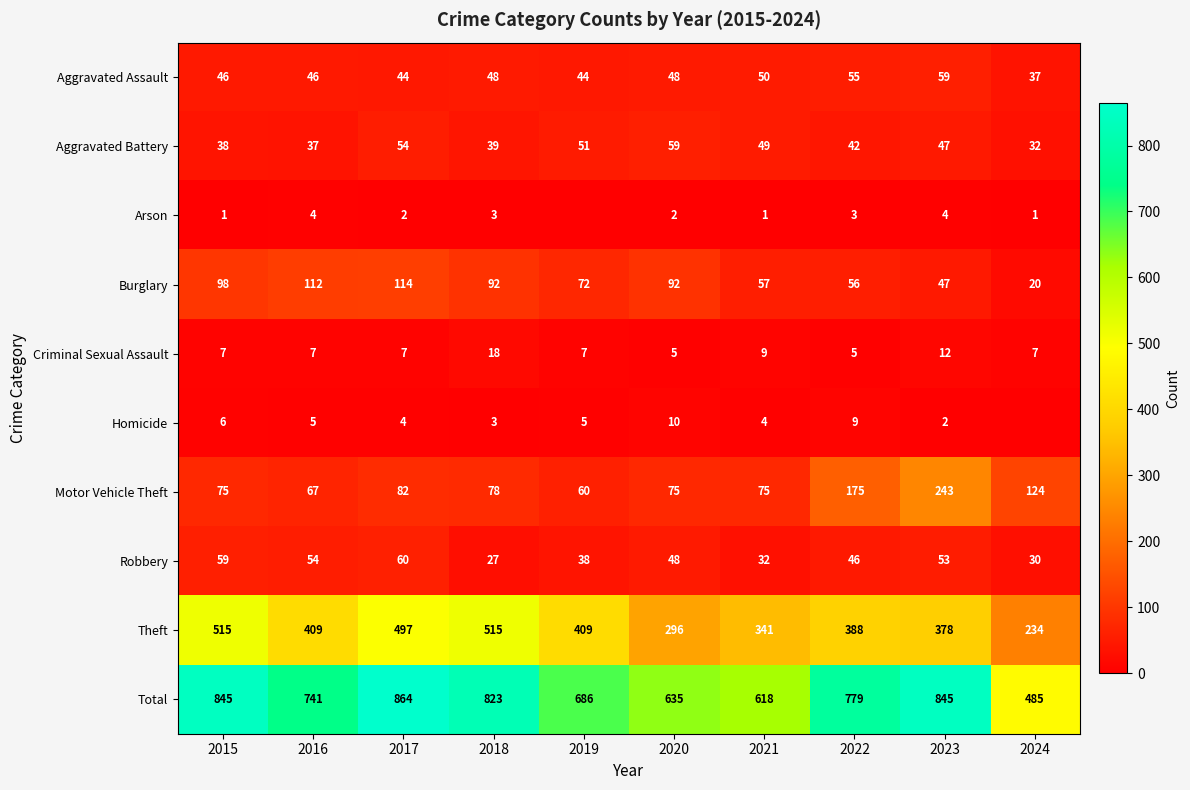

True or false: Total has a value of 1053 at 2022.

False